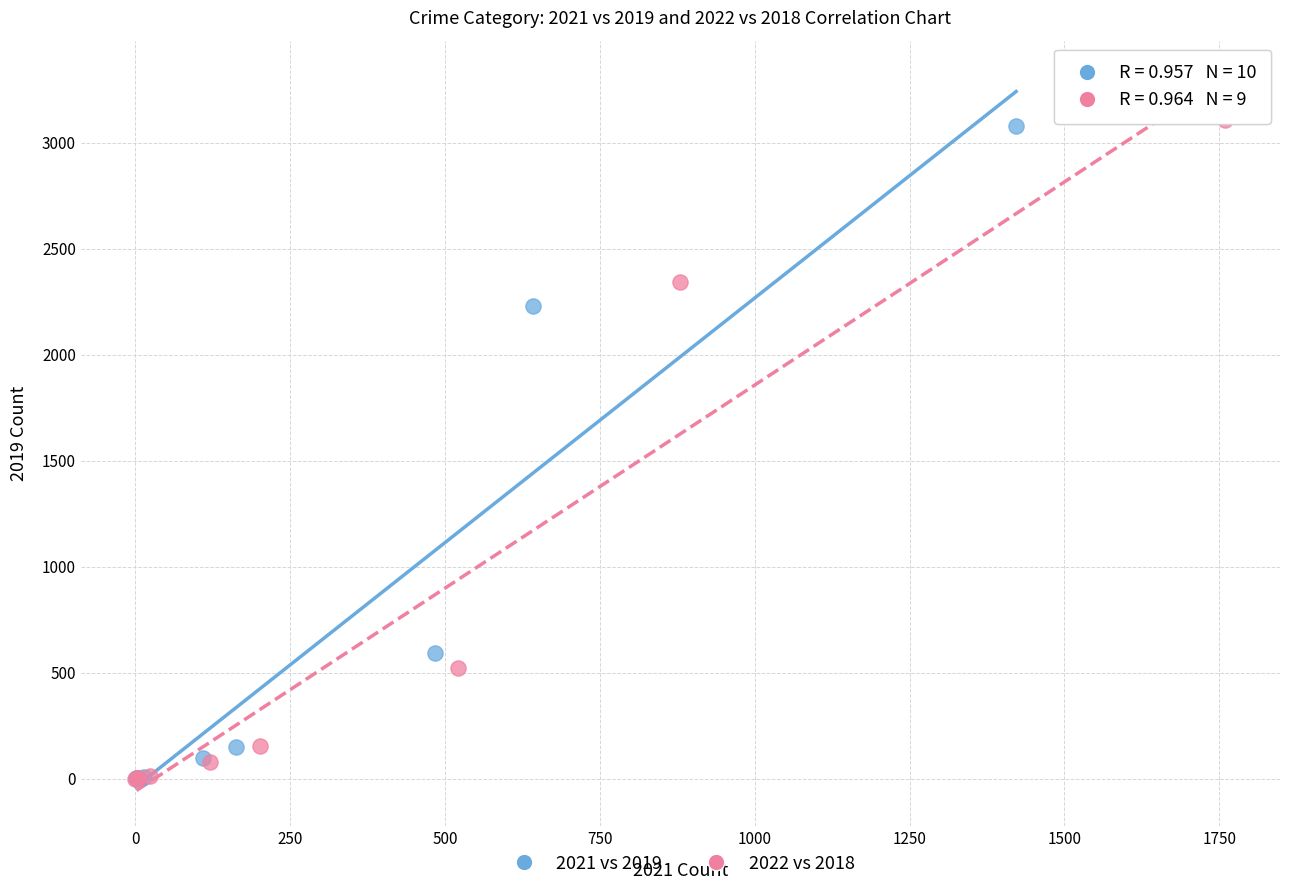

Which series has the largest Y range (max minus min)?

2022 vs 2018